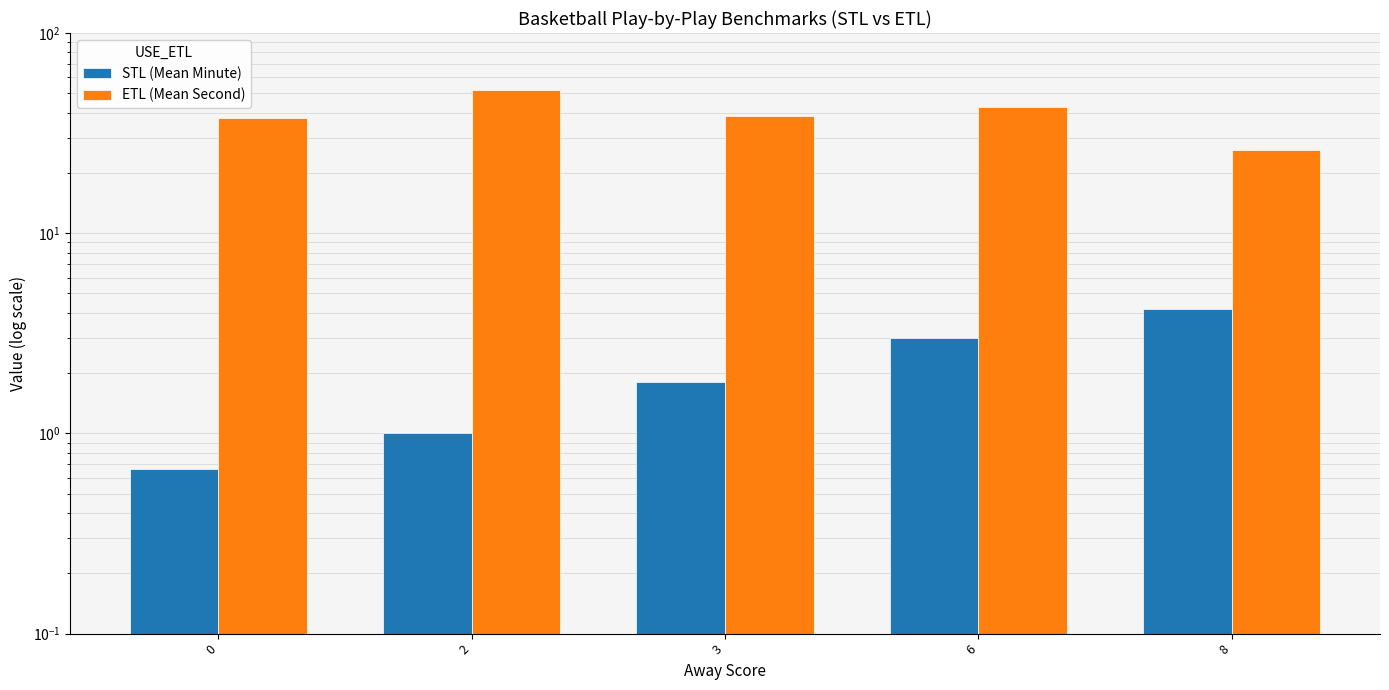

The value of STL (Mean Minute) at 8 is 4.2. True or false?

True